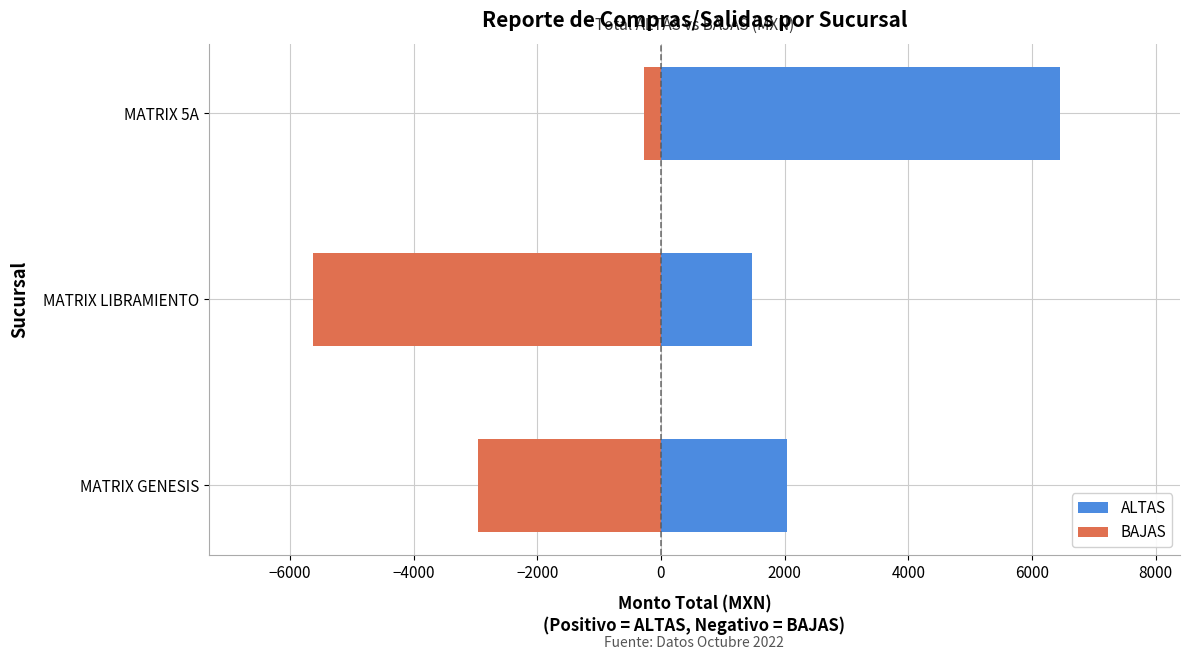

Rank the series by their maximum value, from lowest to highest.

BAJAS, ALTAS